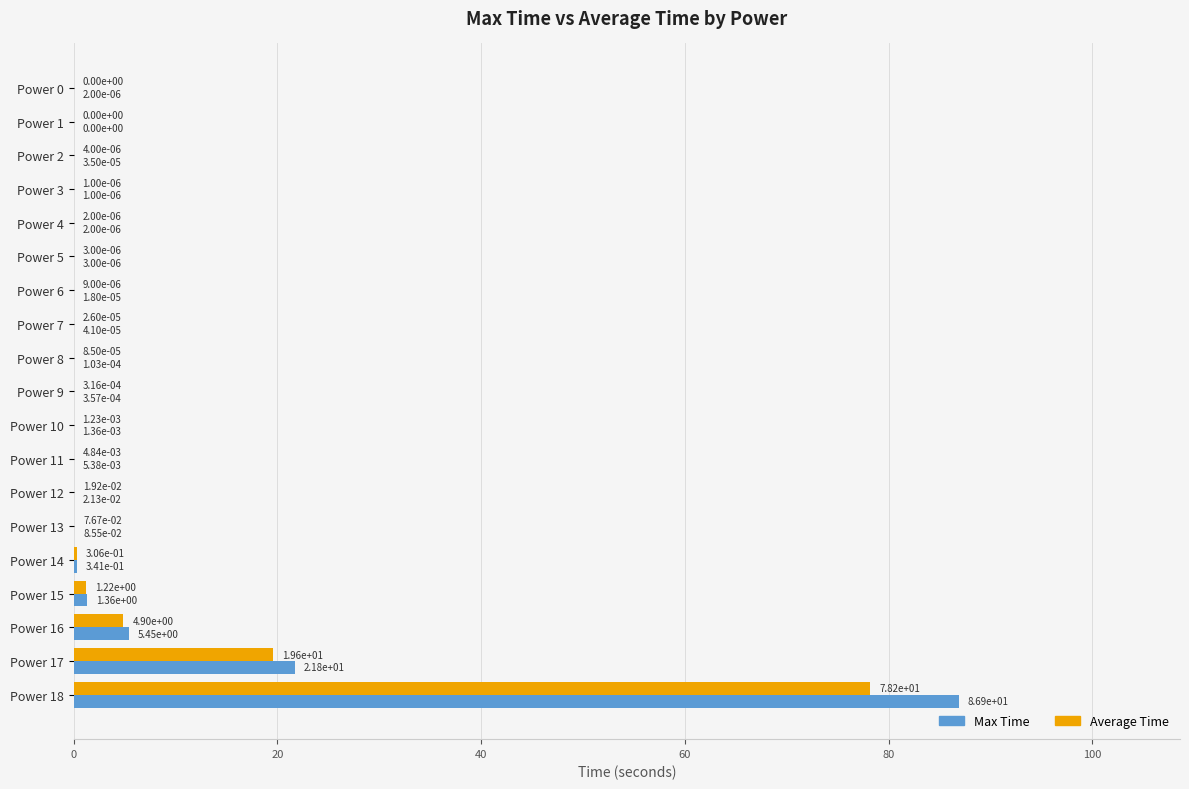

At which category is the sum across all series the highest?

Power 18